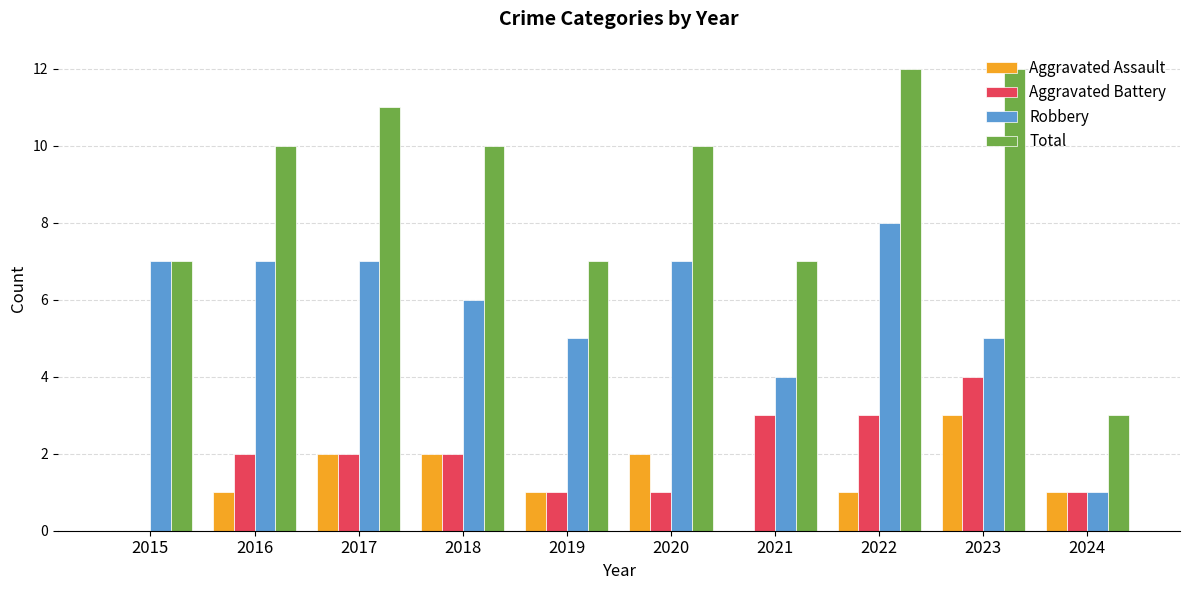

What is the maximum value for Robbery?

8